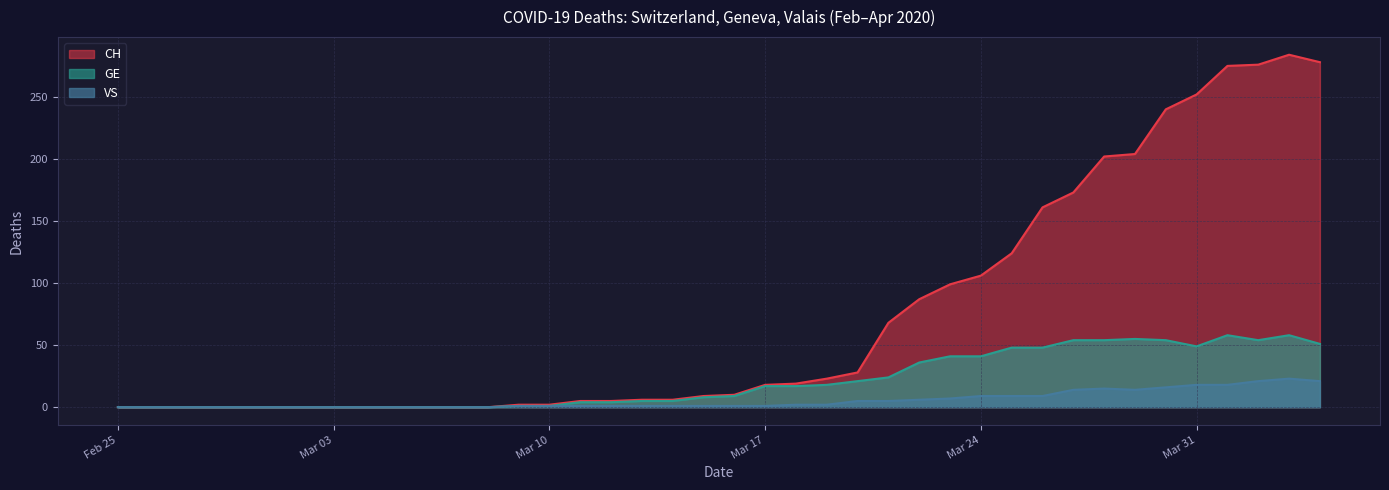

True or false: CH and VS cross at least once.

False